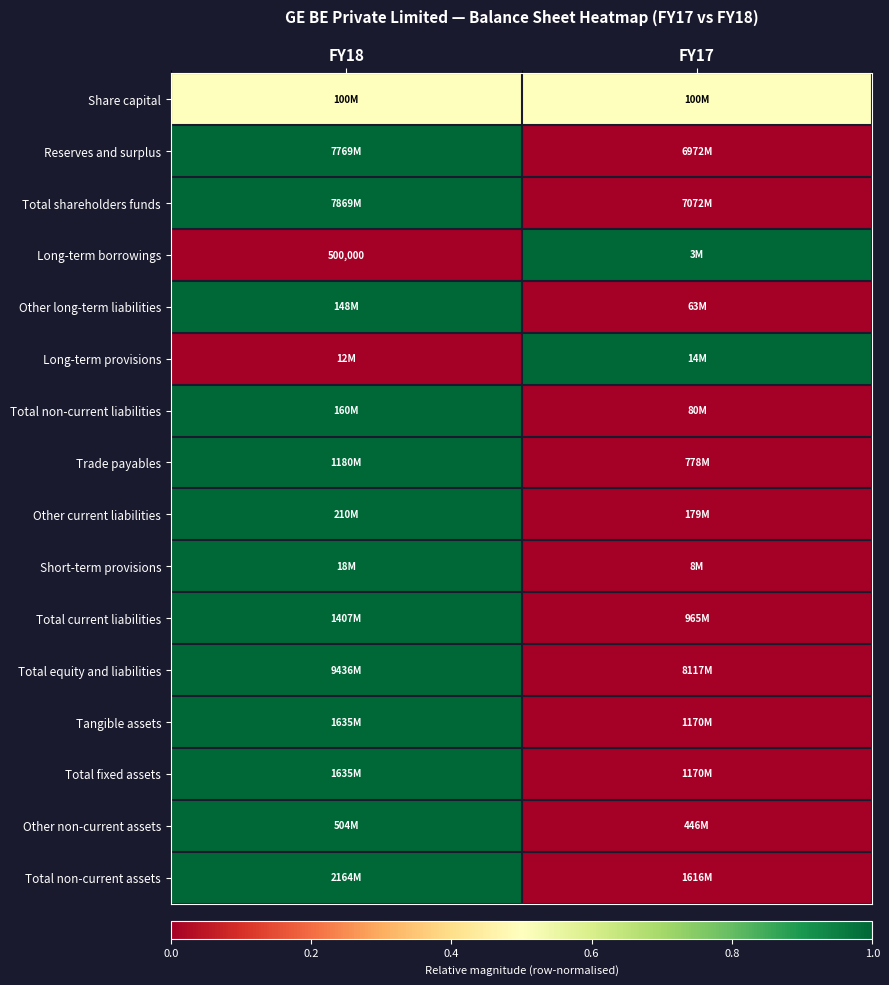

Which category has the highest value in the Total non-current assets series?

FY18